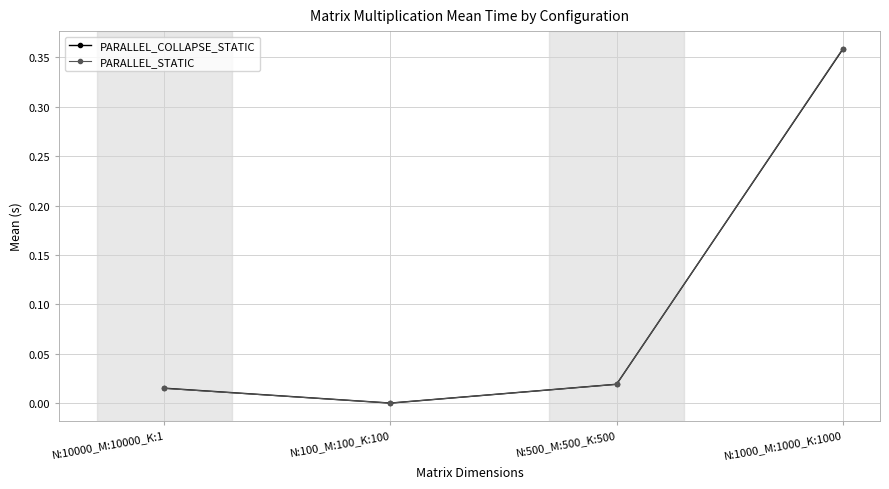

At which category does PARALLEL_COLLAPSE_STATIC reach its first local valley?

N:100_M:100_K:100